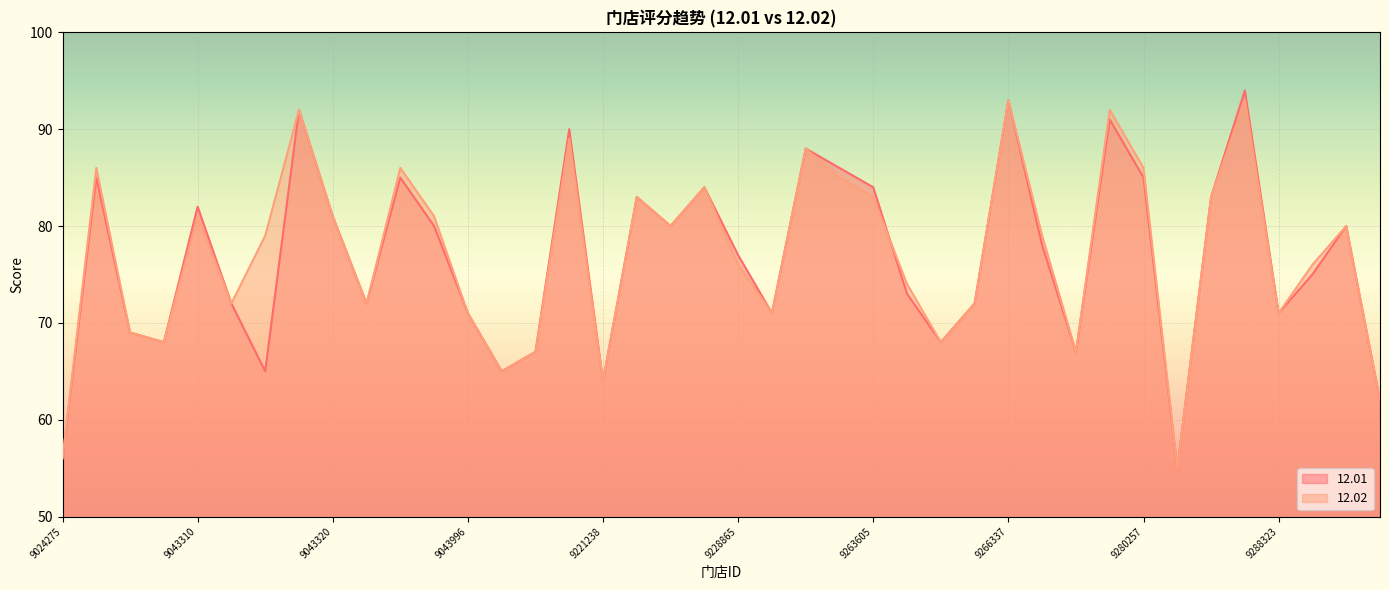

Reading left to right, list all the values displayed in this chart.

12.01: 9024275=56	9024278=85	9043306=69	9043308=68	9043310=82	9043313=72	9043314=65	9043317=92	9043320=81	9043425=72	9043994=85	9043995=80	9043996=71	9127995=65	9132125=67	9221181=90	9221238=64	9221239=83	9221240=80	9223872=84	9228865=77	9230196=71	9257821=88	9257829=86	9263605=84	9263832=73	9263833=68	9266336=72	9266337=93	9266338=78	9268522=67	9277061=91	9280257=85	9284178=55	9288256=83	9288258=94	9288323=71	9288324=75	9288325=80	9288367=62
12.02: 9024275=56	9024278=86	9043306=69	9043308=68	9043310=81	9043313=72	9043314=79	9043317=92	9043320=81	9043425=72	9043994=86	9043995=81	9043996=71	9127995=65	9132125=67	9221181=89	9221238=64	9221239=83	9221240=80	9223872=84	9228865=76	9230196=71	9257821=88	9257829=85	9263605=83	9263832=74	9263833=68	9266336=72	9266337=93	9266338=79	9268522=67	9277061=92	9280257=86	9284178=55	9288256=83	9288258=93	9288323=71	9288324=76	9288325=80	9288367=62